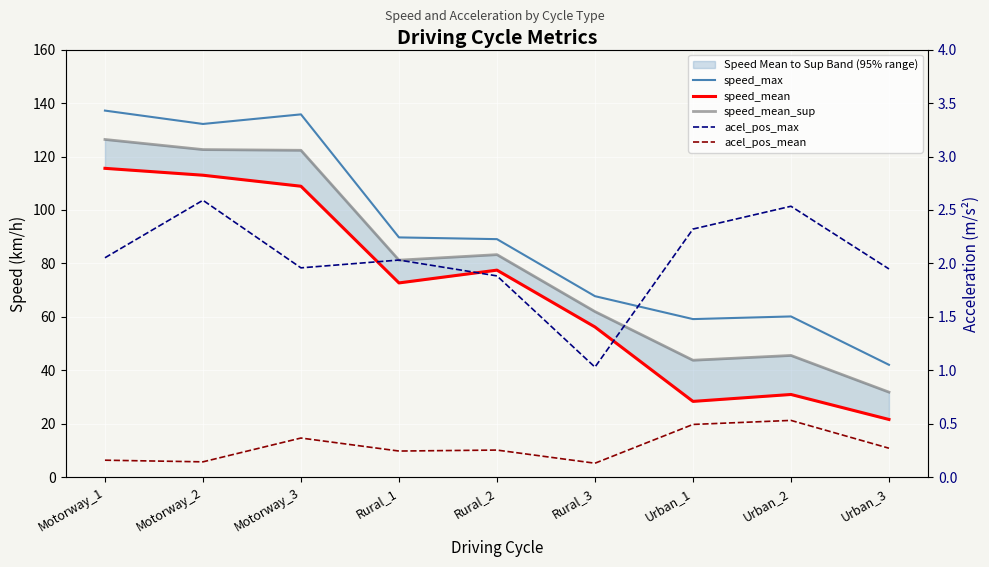

Reading left to right, transcribe all the data shown in this chart.

speed_max: Motorway_1=137.2	Motorway_2=132.2	Motorway_3=135.8	Rural_1=89.7	Rural_2=89.1	Rural_3=67.8	Urban_1=59.2	Urban_2=60.2	Urban_3=42.1
speed_mean: Motorway_1=115.6	Motorway_2=113.0	Motorway_3=108.9	Rural_1=72.7	Rural_2=77.5	Rural_3=56.2	Urban_1=28.4	Urban_2=31.0	Urban_3=21.6
speed_mean_sup: Motorway_1=126.4	Motorway_2=122.6	Motorway_3=122.3	Rural_1=81.2	Rural_2=83.3	Rural_3=62.0	Urban_1=43.8	Urban_2=45.6	Urban_3=31.9
acel_pos_max: Motorway_1=2.1	Motorway_2=2.6	Motorway_3=2.0	Rural_1=2.0	Rural_2=1.9	Rural_3=1.0	Urban_1=2.3	Urban_2=2.5	Urban_3=1.9
acel_pos_mean: Motorway_1=0.2	Motorway_2=0.1	Motorway_3=0.4	Rural_1=0.2	Rural_2=0.3	Rural_3=0.1	Urban_1=0.5	Urban_2=0.5	Urban_3=0.3